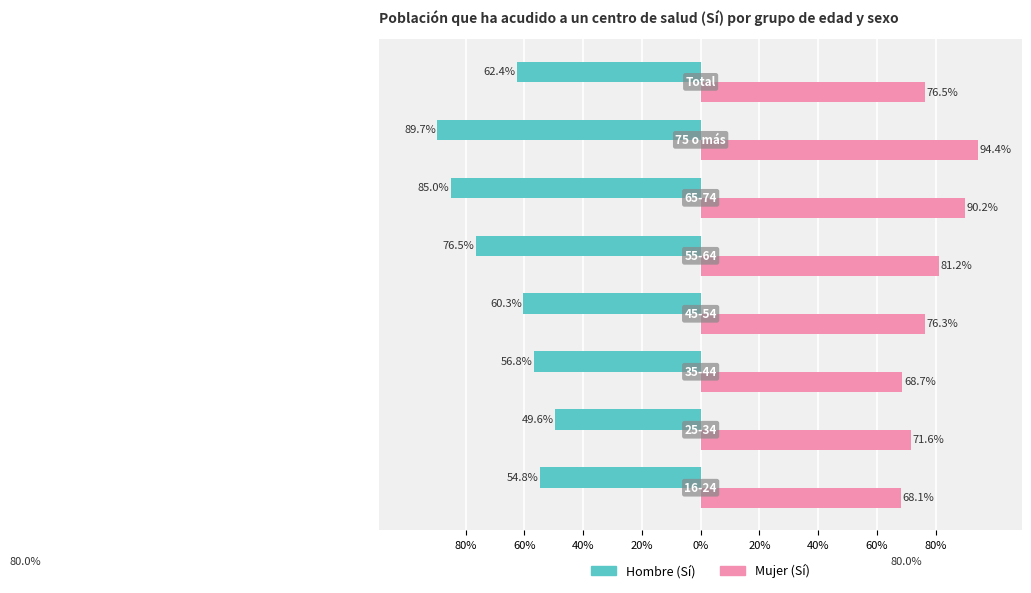

Reading right to left, extract all data points from this chart.

Hombre (Sí): -0.6	-0.9	-0.9	-0.8	-0.6	-0.6	-0.5	-0.5
Mujer (Sí): 0.8	0.9	0.9	0.8	0.8	0.7	0.7	0.7